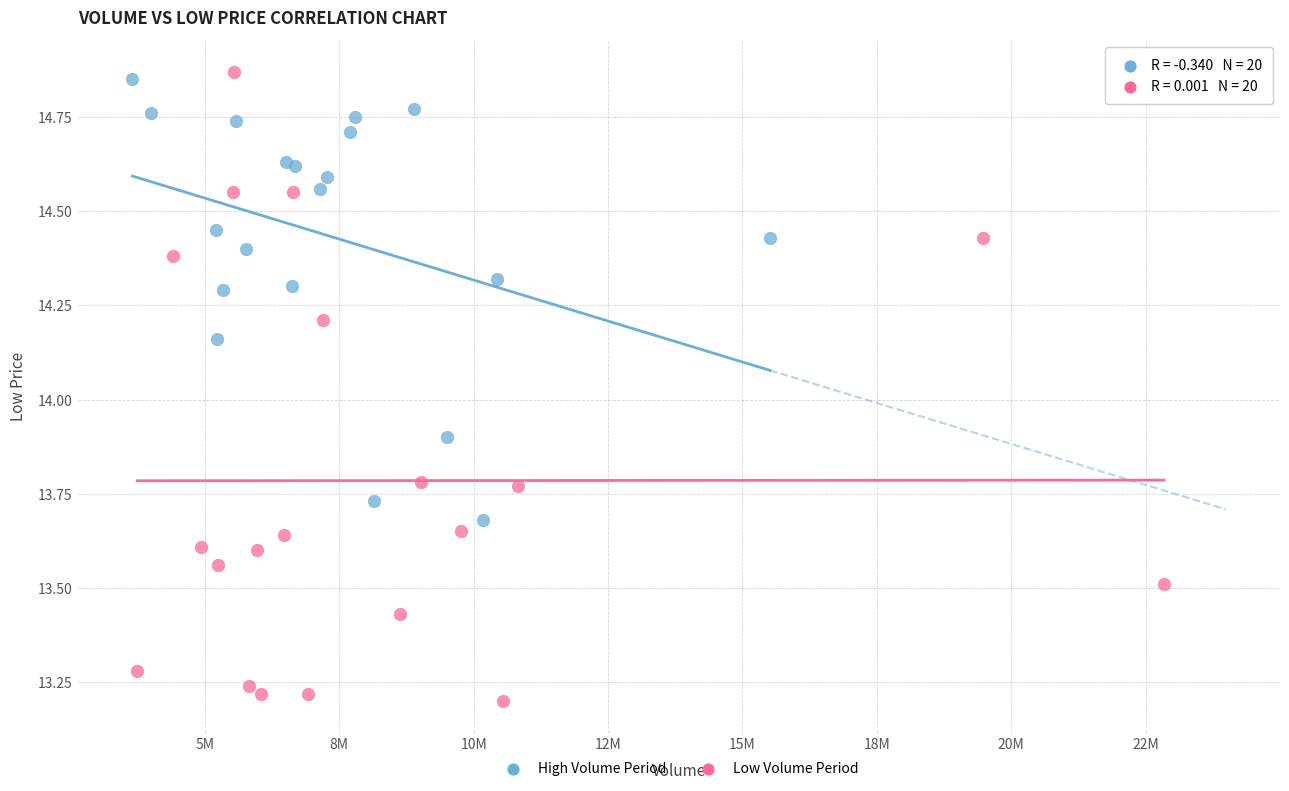

Which series reaches the minimum Y coordinate?

Low Volume Period